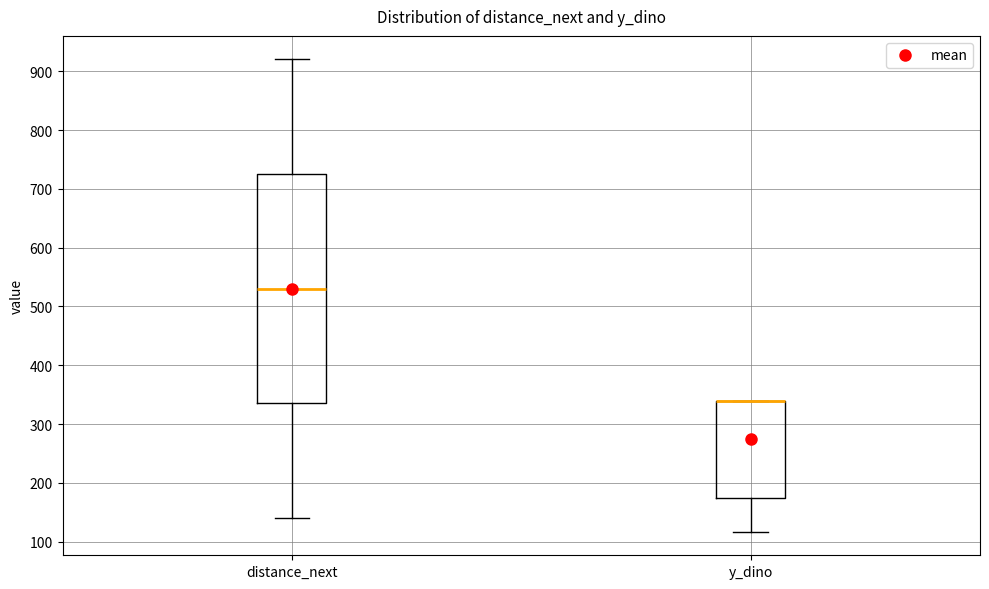

Comparing the boxes themselves (not the whiskers), which one is the tallest?

distance_next